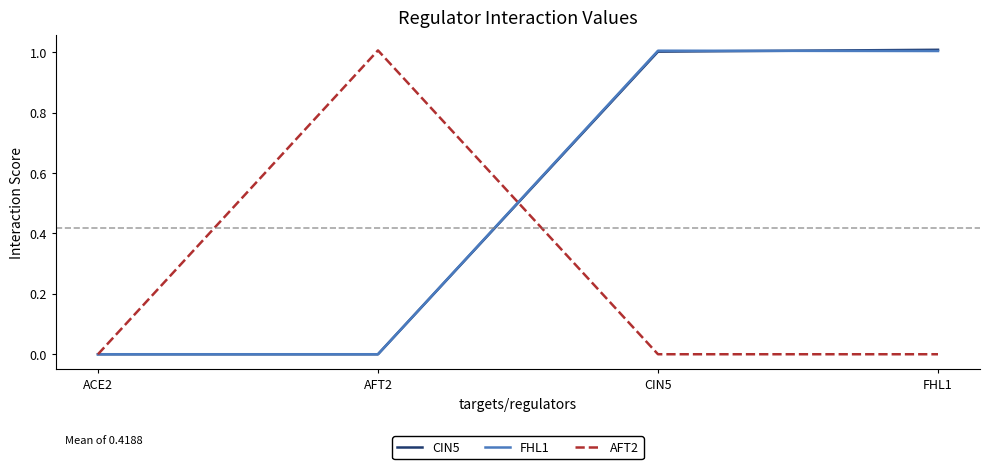

What is the spread (max minus min) of values at AFT2?

1.0